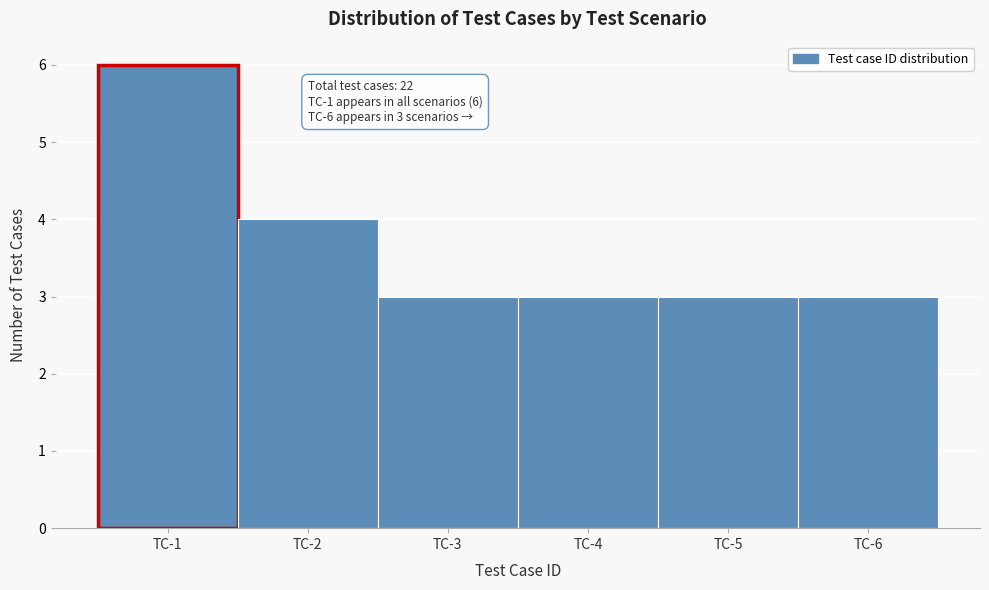

Reading right to left, what are all the values shown in this chart?

3	3	3	3	4	6